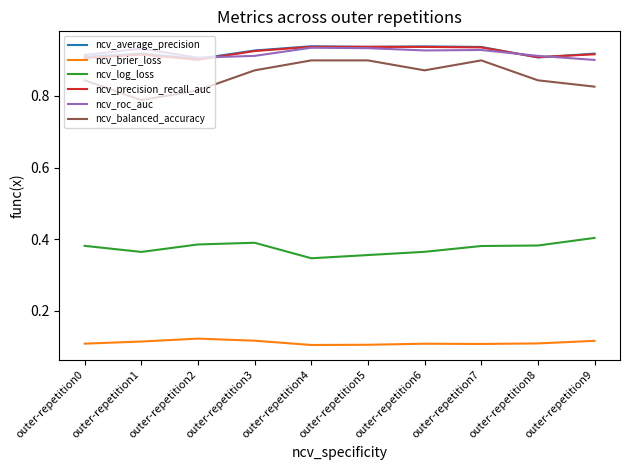

True or false: ncv_balanced_accuracy and ncv_average_precision cross at least once.

False